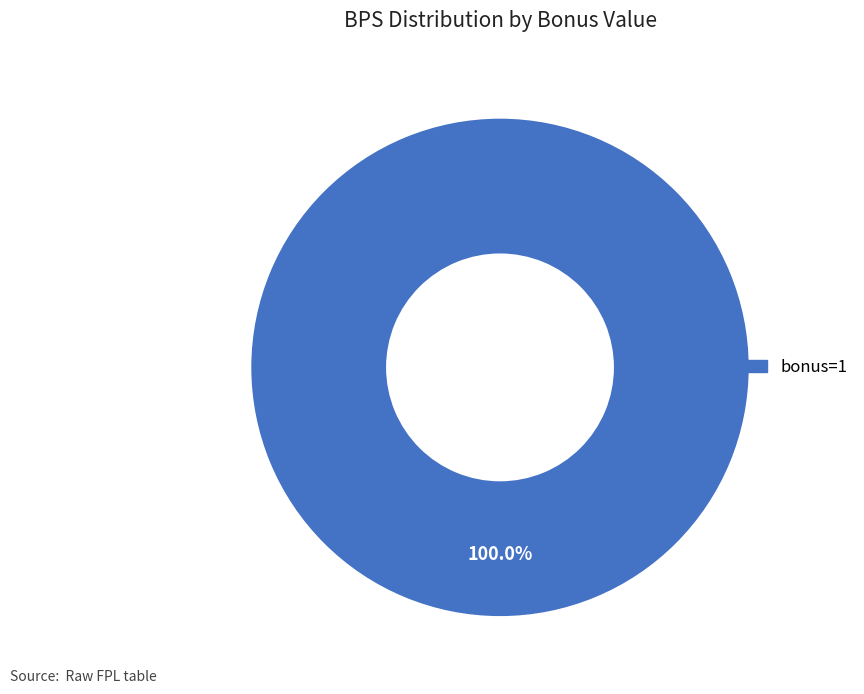

Is there a majority slice in this chart?

Yes